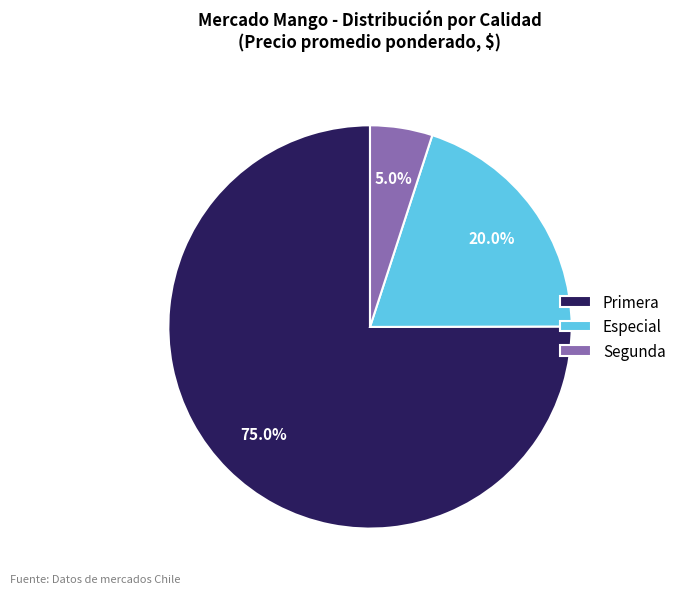

To the nearest percent, what is the average slice percentage?

33%